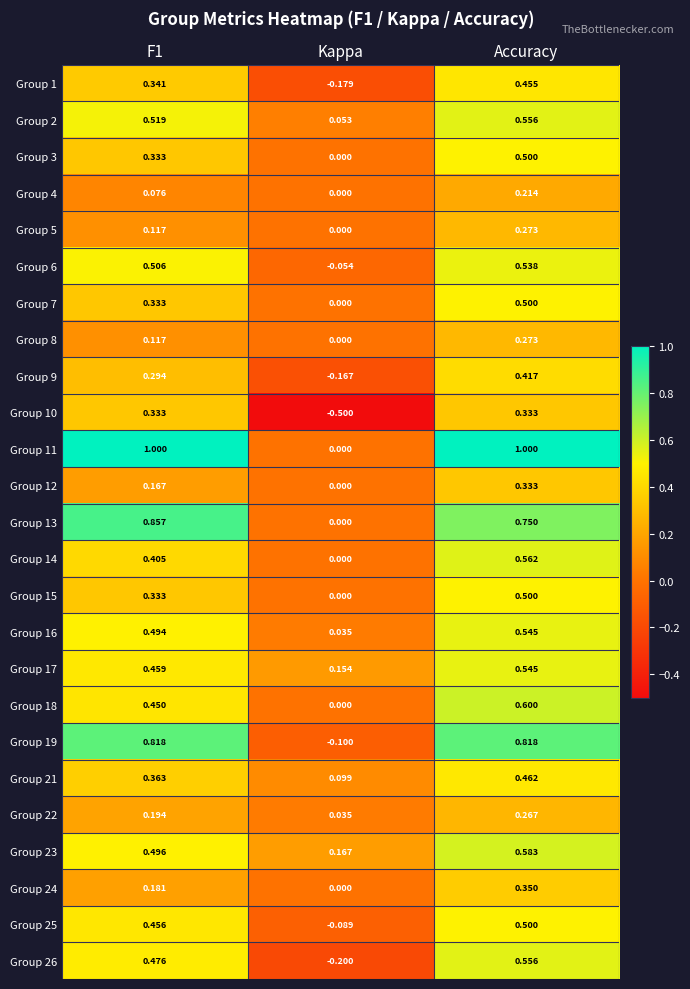

At which category is the sum across all series the highest?

Accuracy